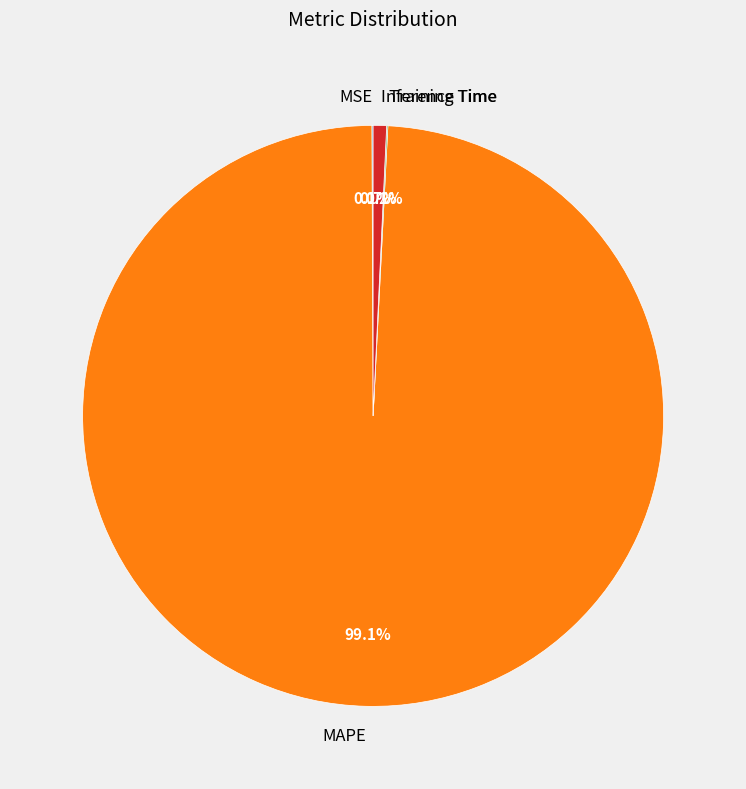

What portion of the pie excludes MAPE?

0.9%